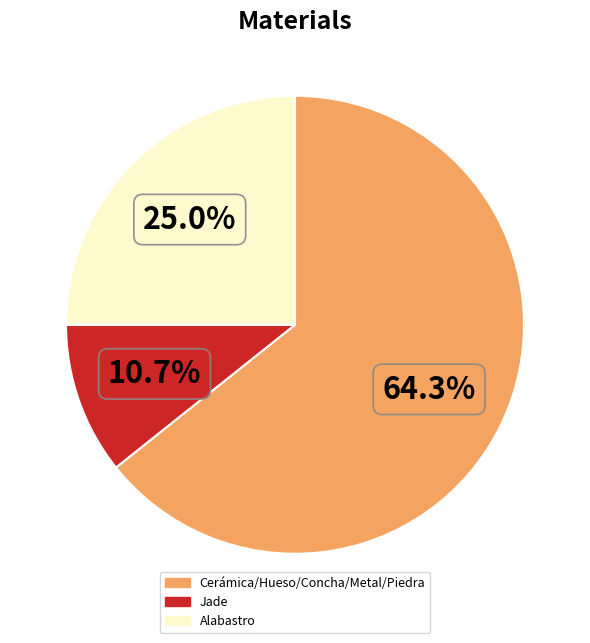

Count the number of slices in the pie.

3